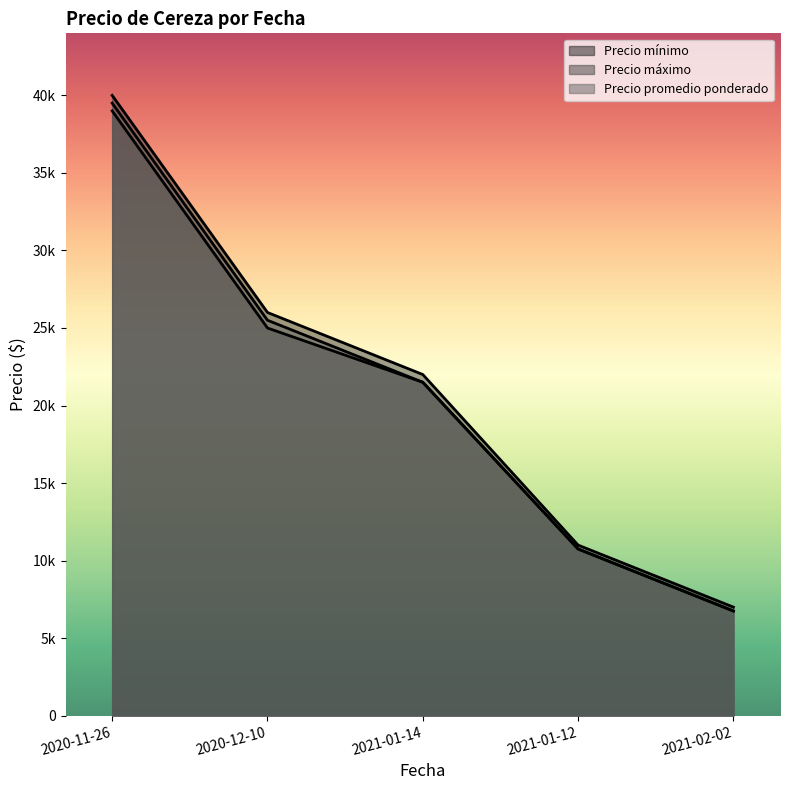

True or false: Precio mínimo has more than 2 points higher than both neighbors.

False